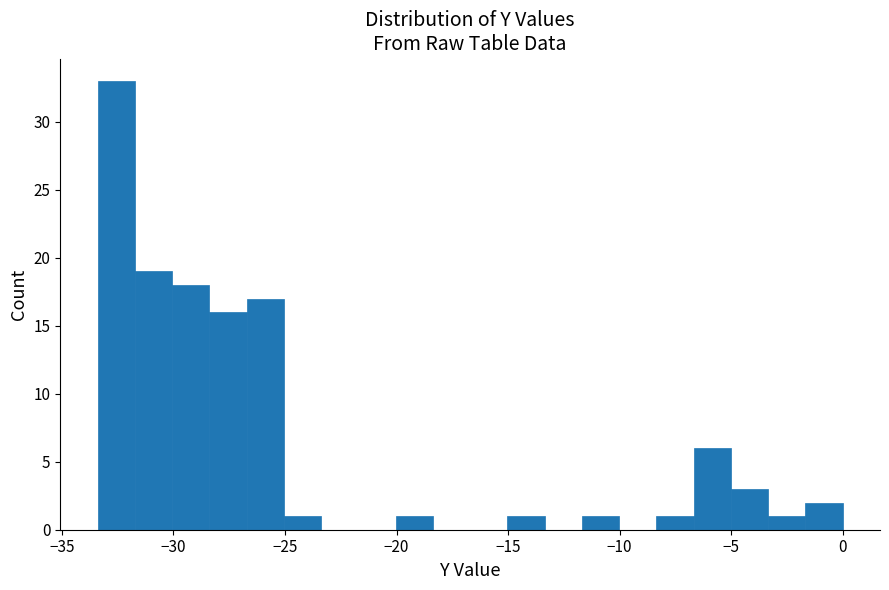

Around what value on the x-axis is the tallest bar? Give the approximate position of its centre, as read against the axis.

-32.5